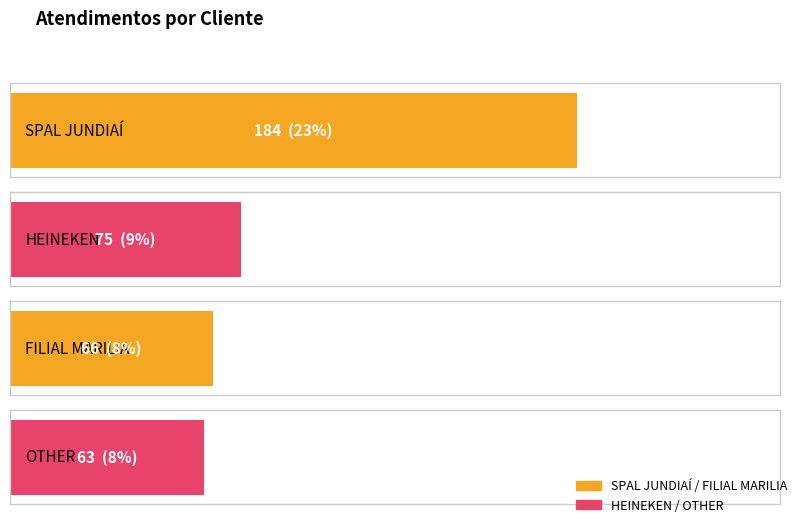

What is the difference between the maximum and minimum values?

121